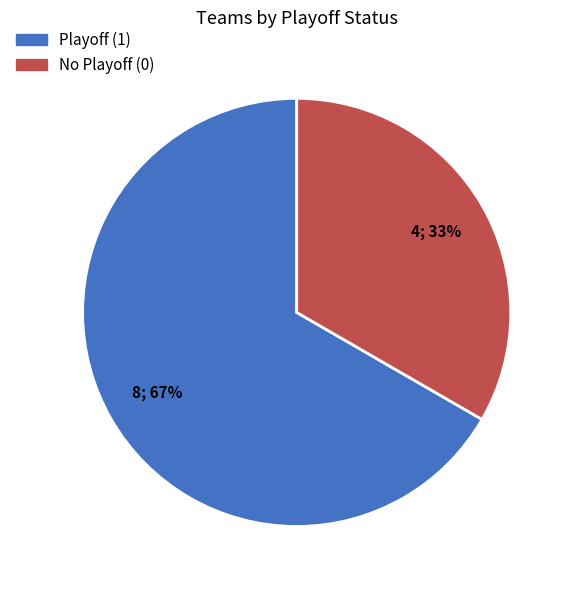

To the nearest percent, what is the average slice percentage?

50%